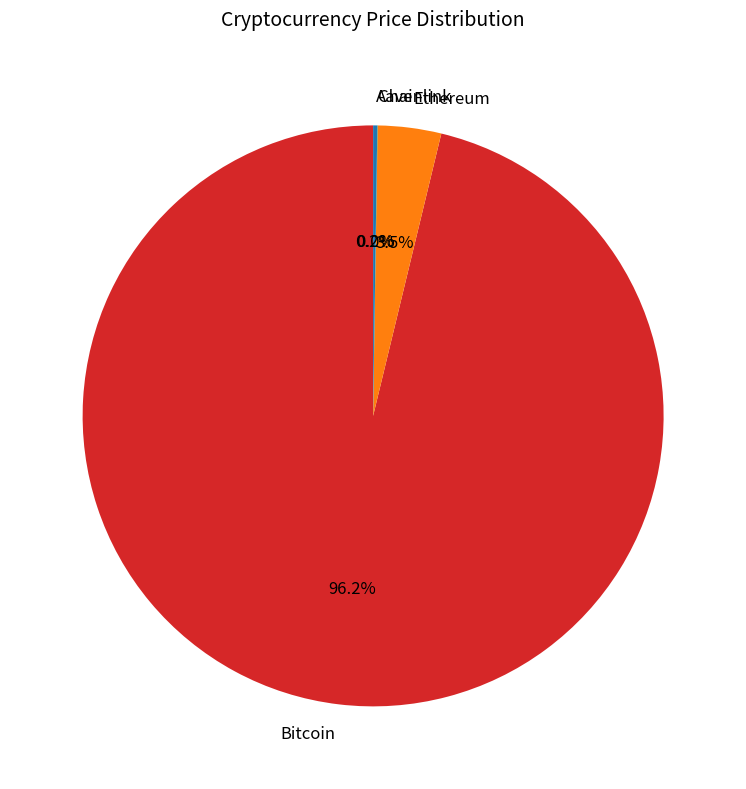

What percentage is NOT represented by Ethereum?

96.5%